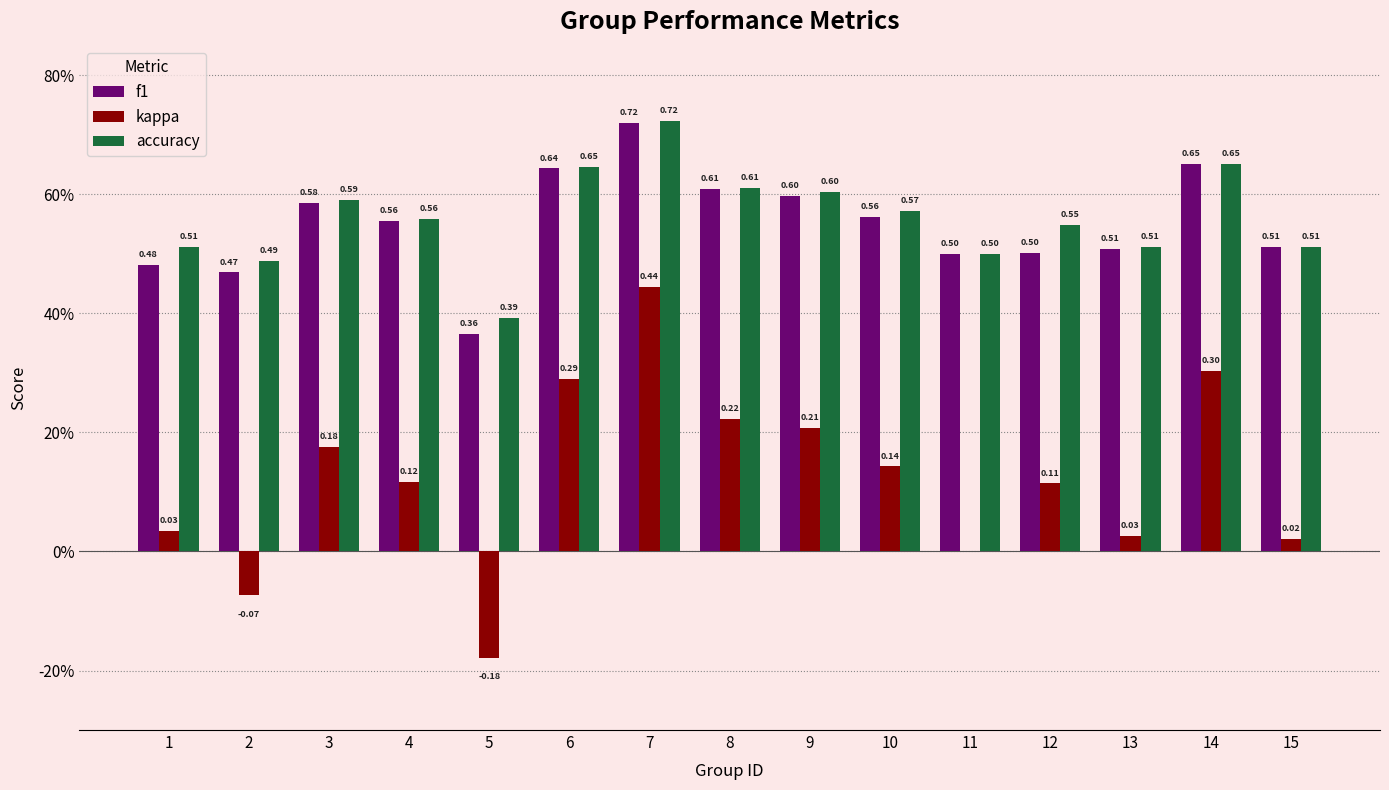

What are all the series names shown in the legend?

f1, kappa, accuracy